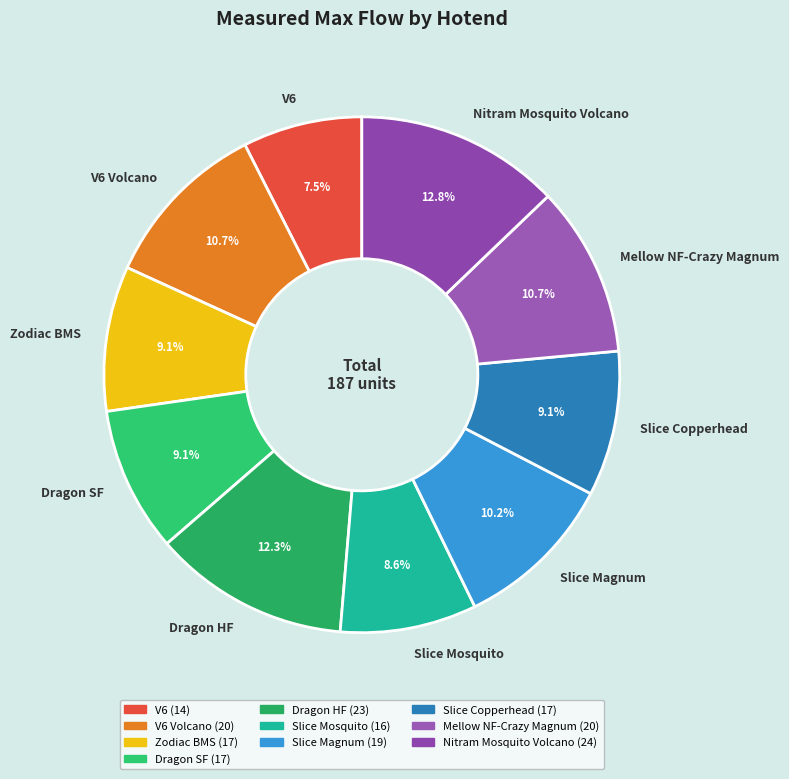

Between V6 Volcano and Dragon SF, which is larger?

V6 Volcano